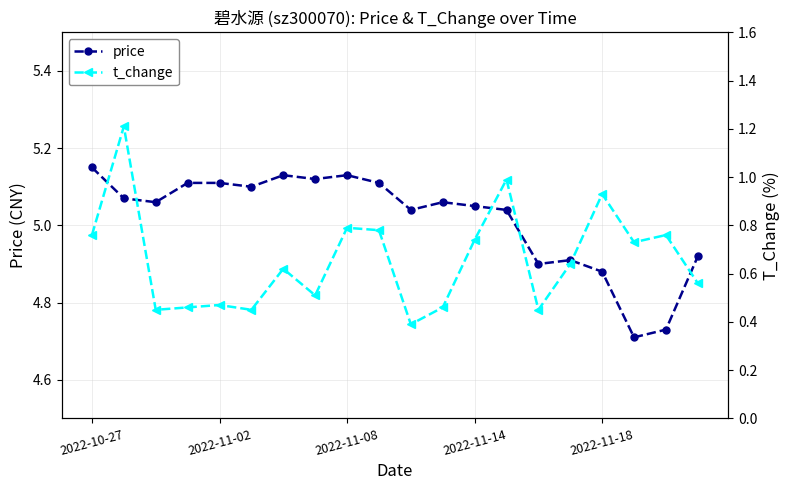

Reading left to right, what are all the values shown in this chart?

price: 5.2	5.1	5.1	5.1	5.1	5.1	5.1	5.1	5.1	5.1	5.0	5.1	5.0	5.0	4.9	4.9	4.9	4.7	4.7	4.9
t_change: 0.8	1.2	0.5	0.5	0.5	0.5	0.6	0.5	0.8	0.8	0.4	0.5	0.7	1.0	0.5	0.6	0.9	0.7	0.8	0.6